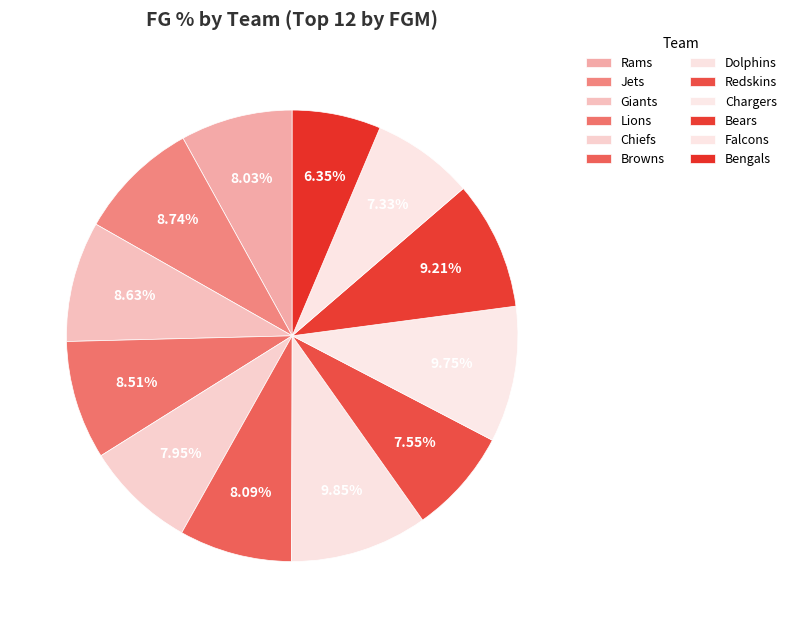

Is it true that Browns is 19% of the pie?

False